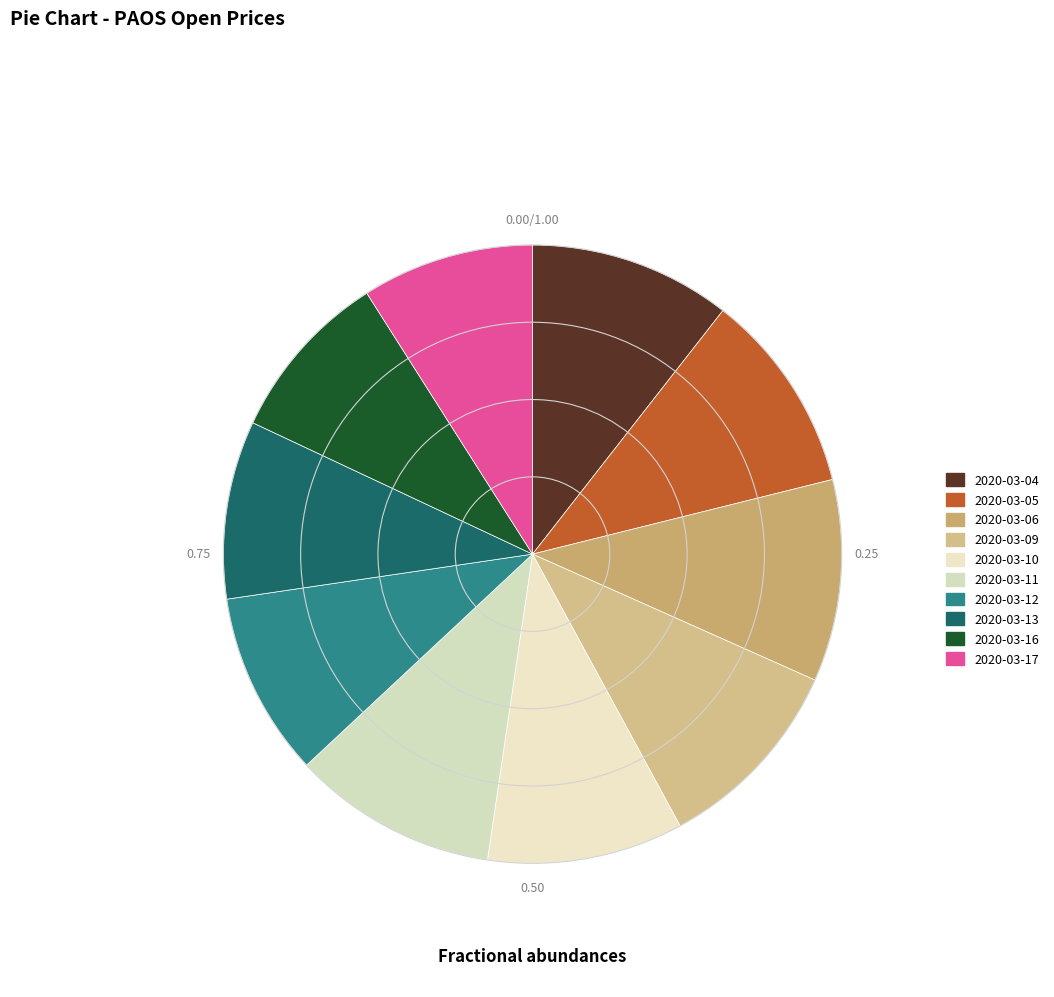

Is 2020-03-10 the majority of the pie?

No